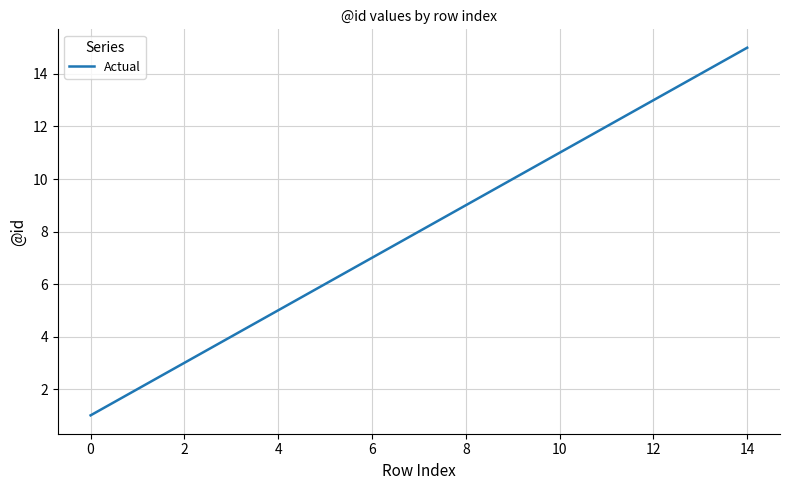

What is the difference between the maximum and minimum values?

14